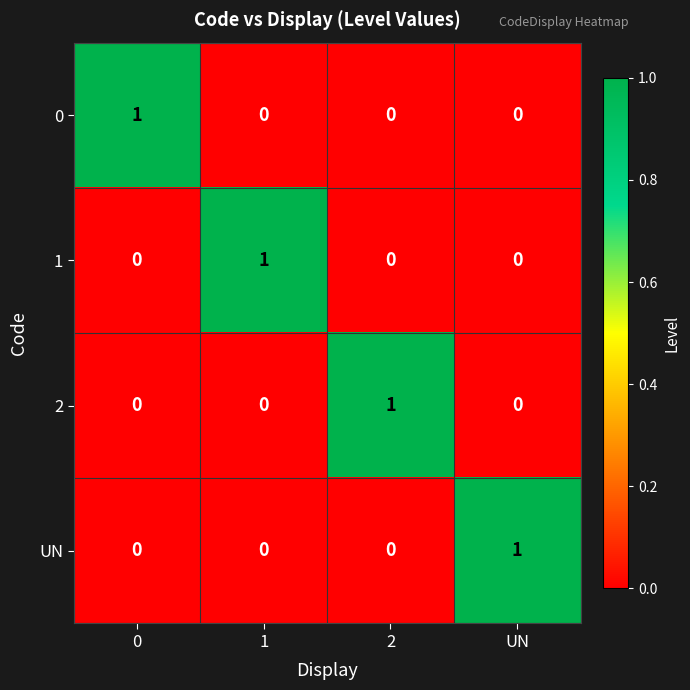

How many categories are shown in the chart?

4